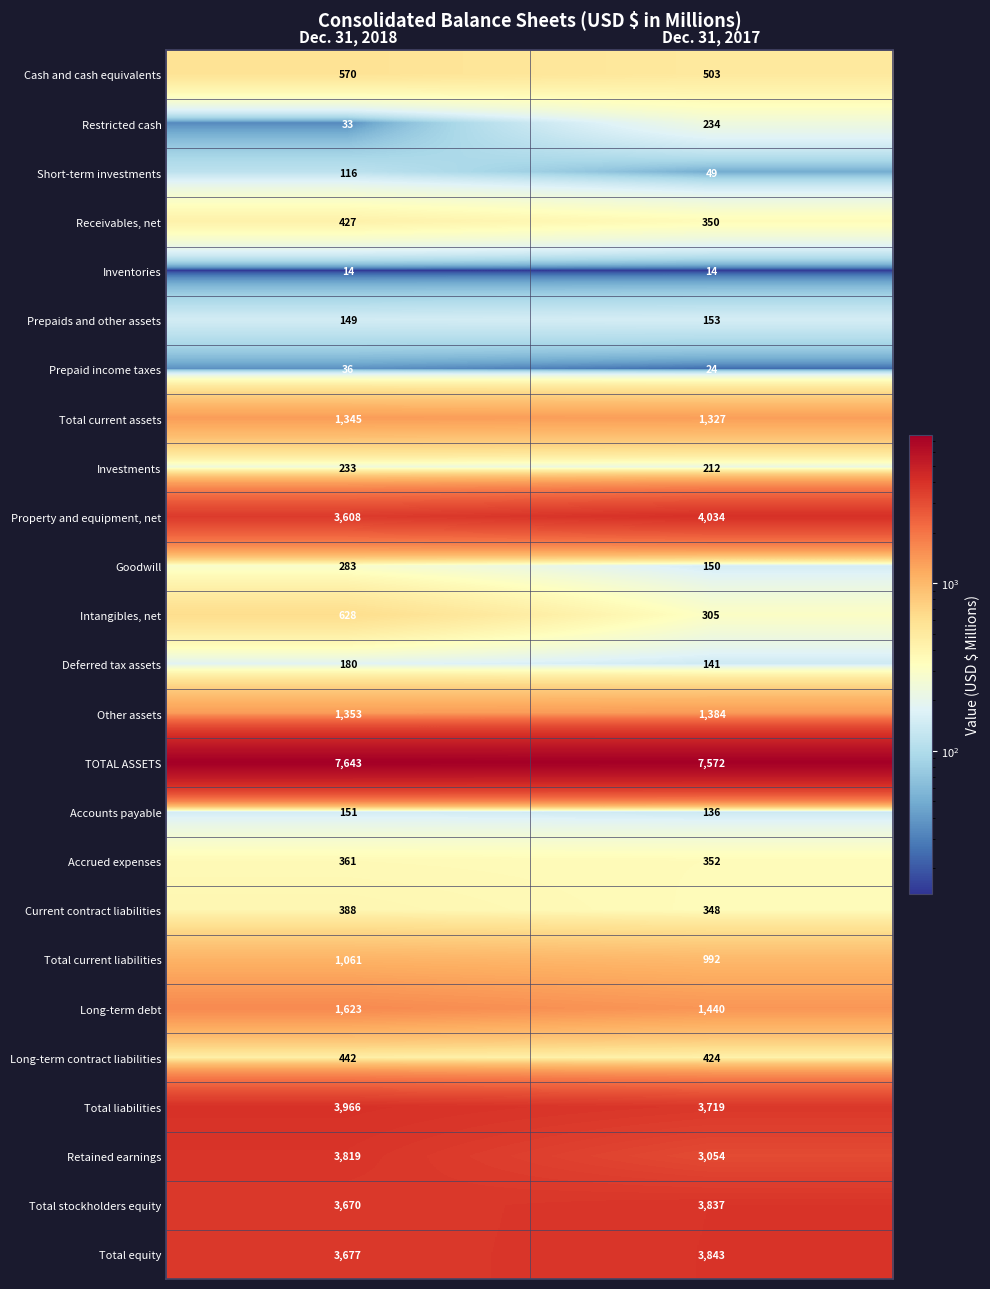

Which series has the widest spread of values?

Retained earnings